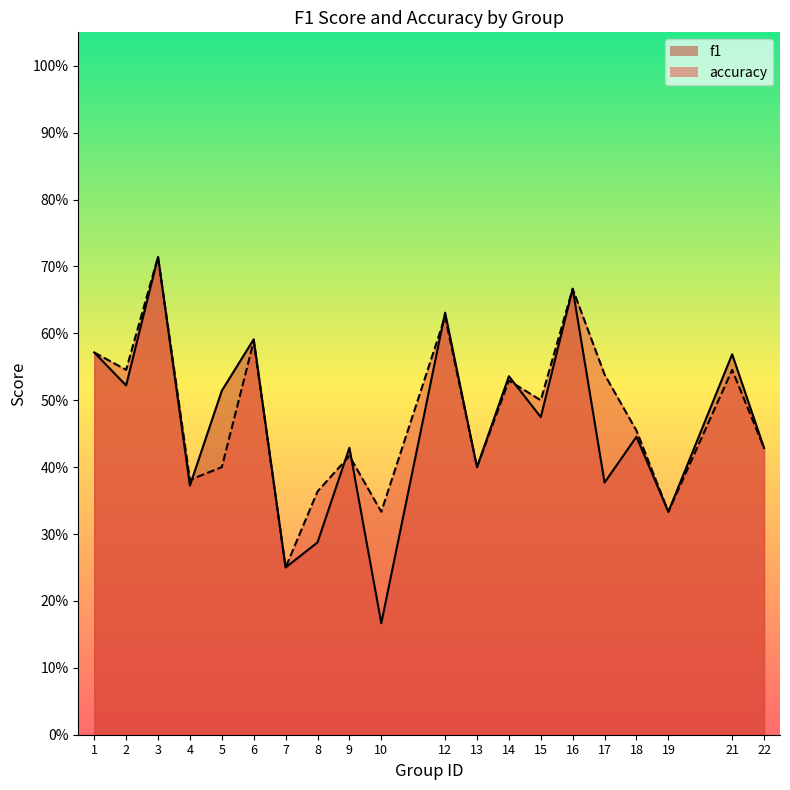

How many intersections are there between accuracy and f1?

5